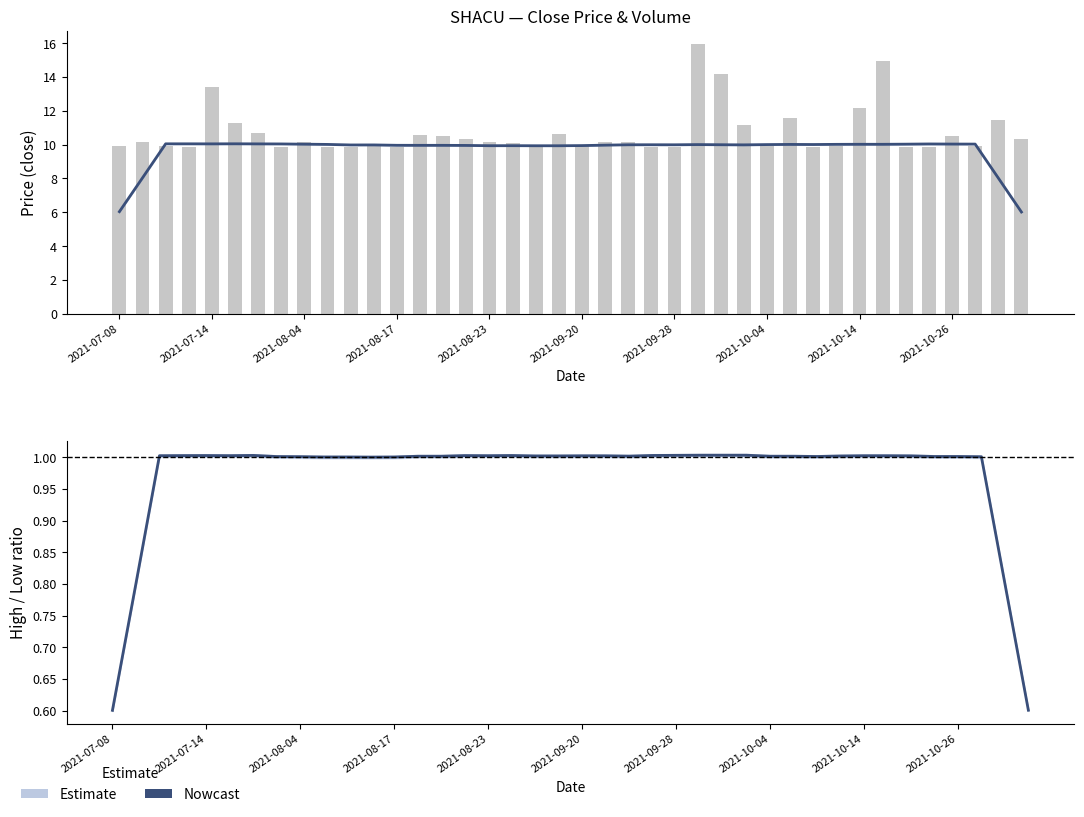

Is the value of Nowcast at 34 greater than the value of volume at 21?

No